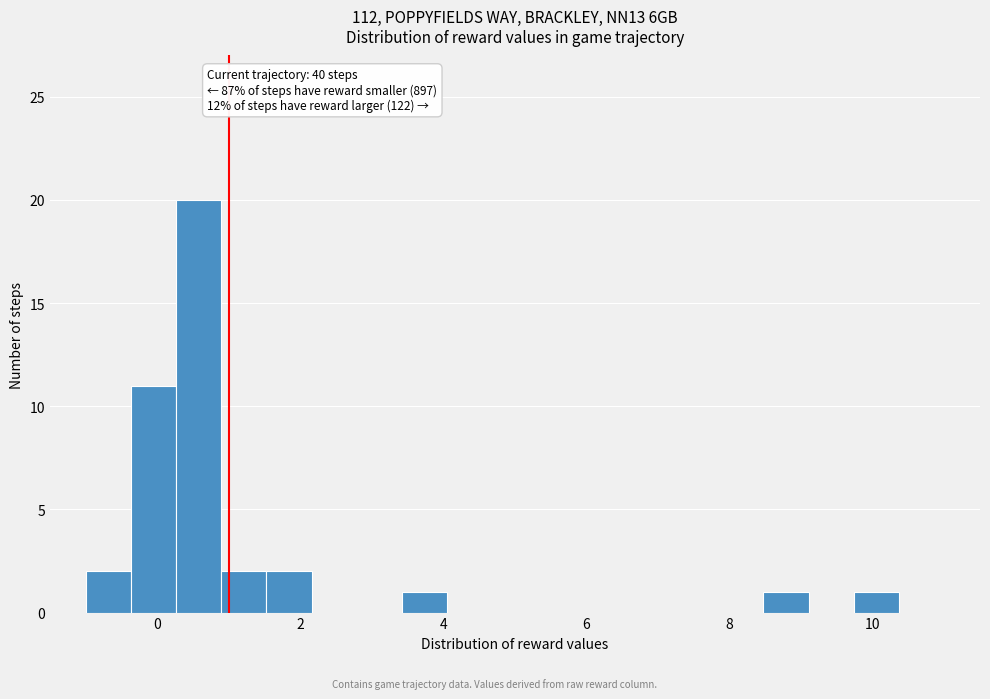

Read against the x-axis, roughly where is the centre of the tallest bar?

0.6